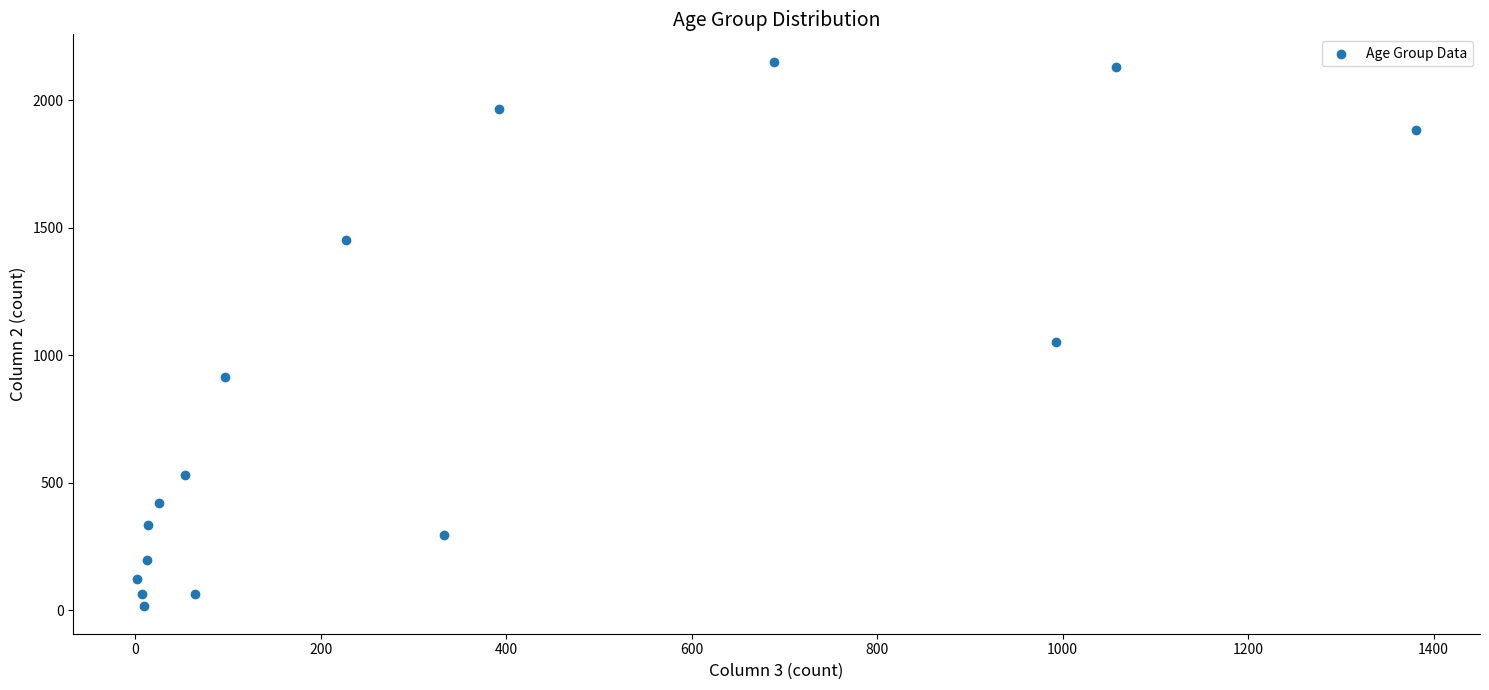

What is the range of X values (max minus min)?

1379